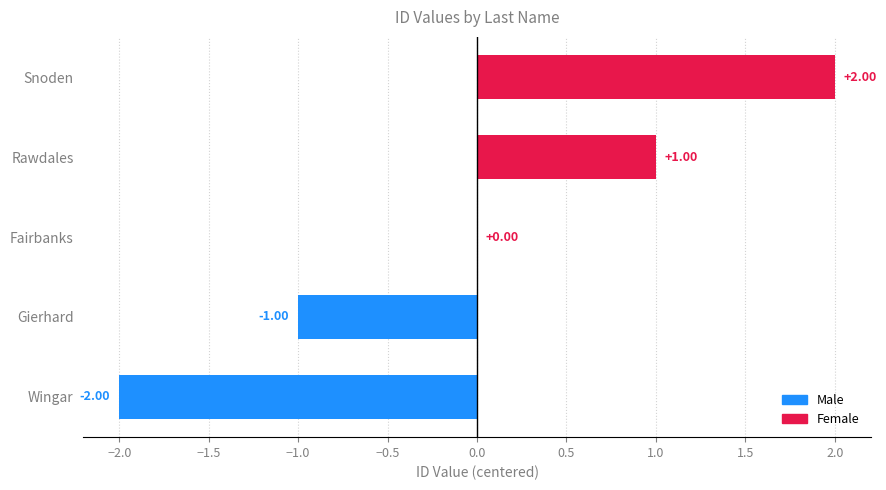

Reading left to right, transcribe all the data shown in this chart.

-2	-1	0	1	2